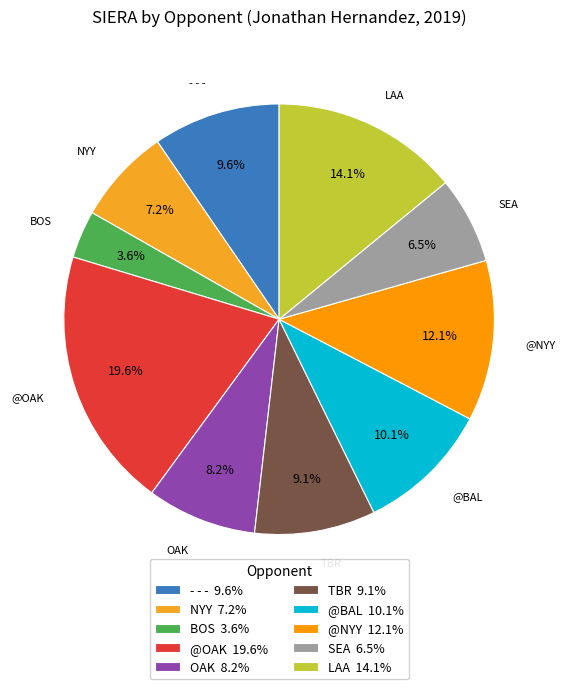

Rank the categories by value from highest to lowest.

@OAK, LAA, @NYY, @BAL, - - -, TBR, OAK, NYY, SEA, BOS